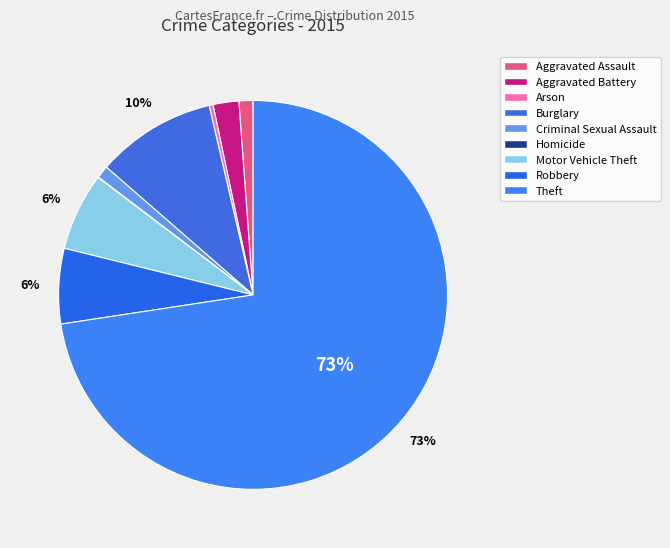

Is there any slice that represents more than half of the pie?

Yes